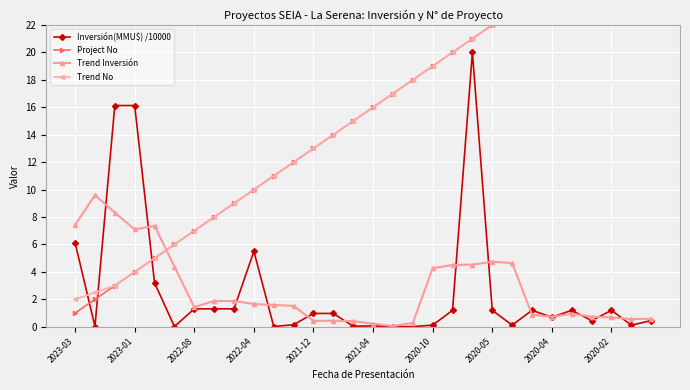

True or false: Inversión(MMU$) /10000 has more than 1 interior local peaks.

True